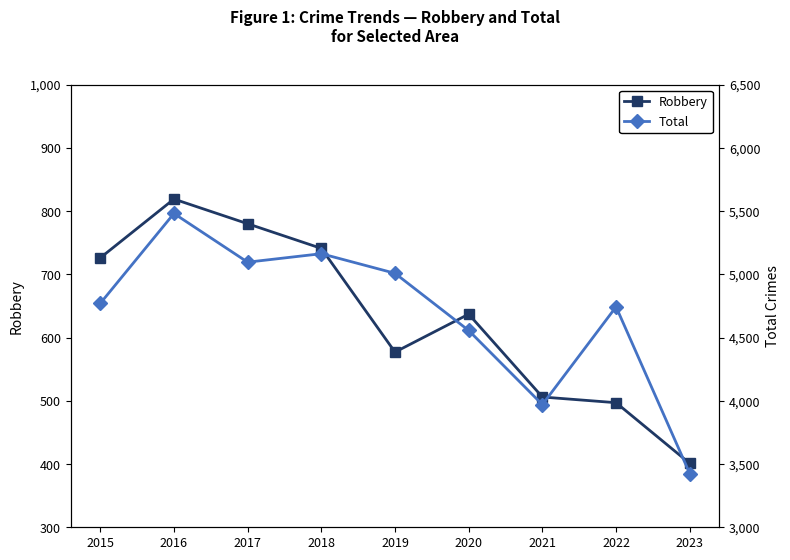

What is the spread (max minus min) of values at 2022?

4246